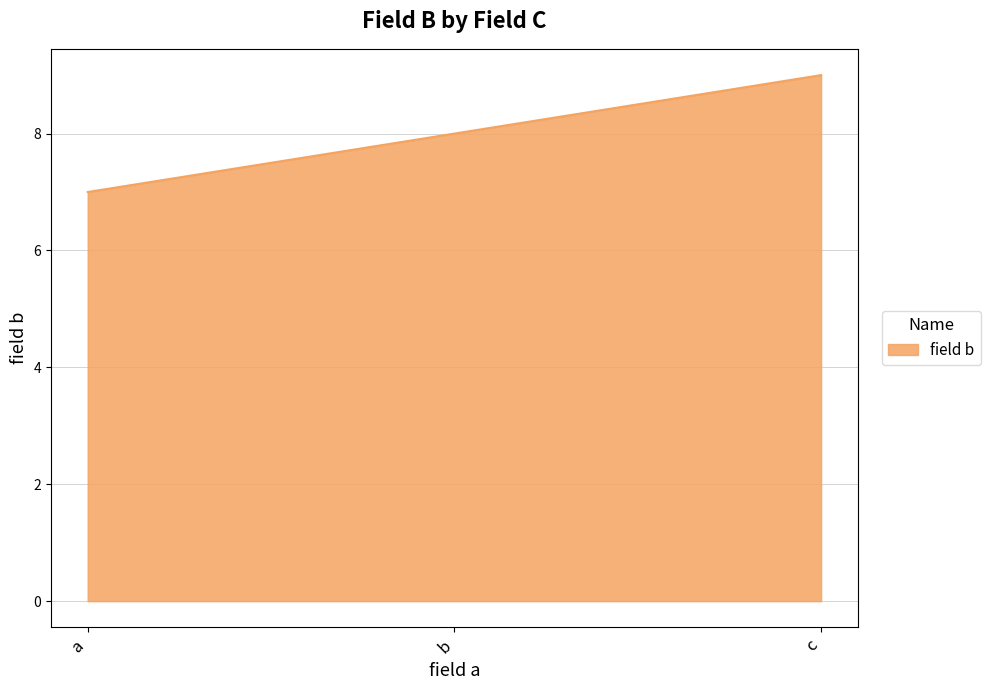

What is the difference between the values at a and c?

2